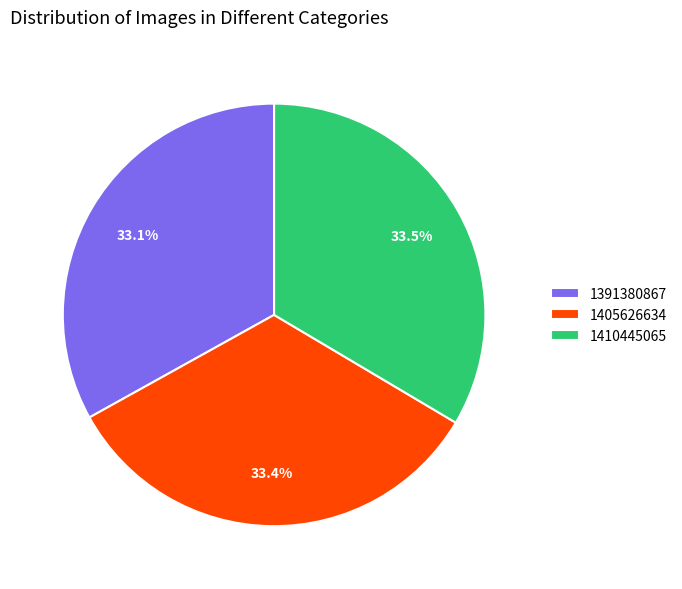

What is the ratio of the value at 1391380867 to the value at 1405626634?

1.0